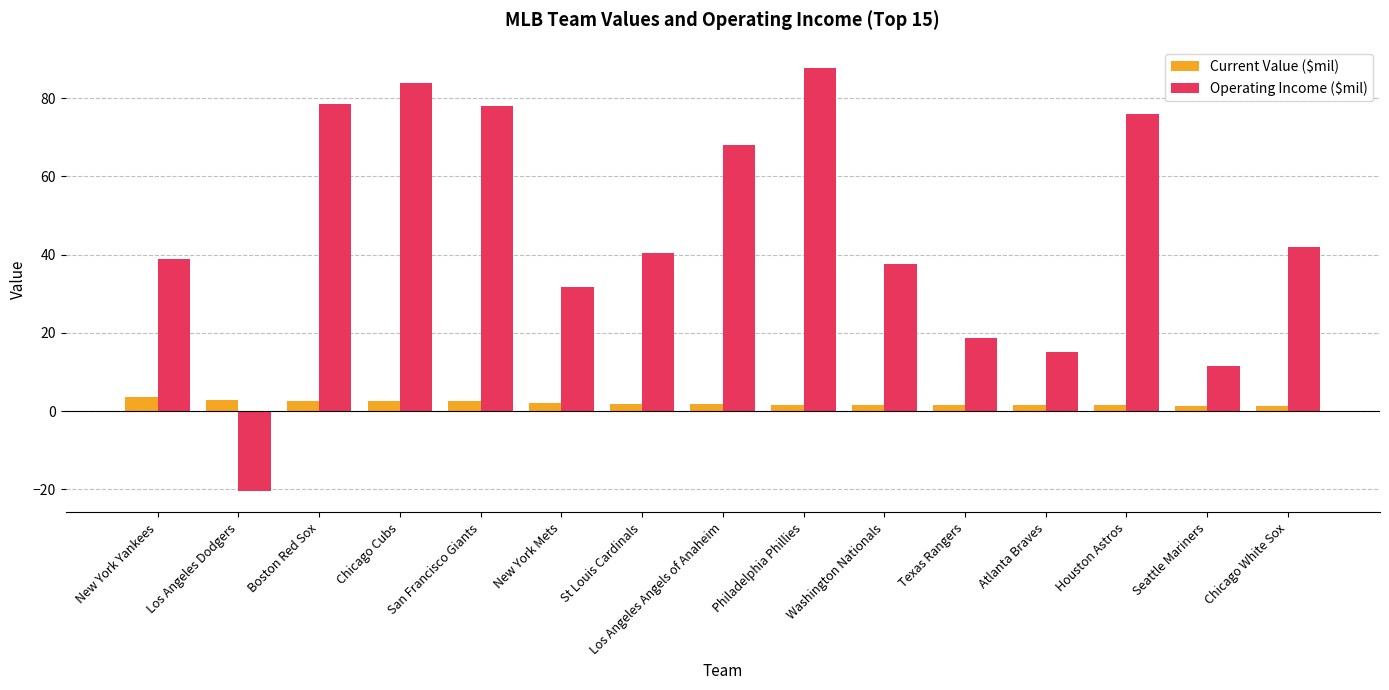

Which series changed the most between New York Yankees and Atlanta Braves?

Operating Income ($mil)